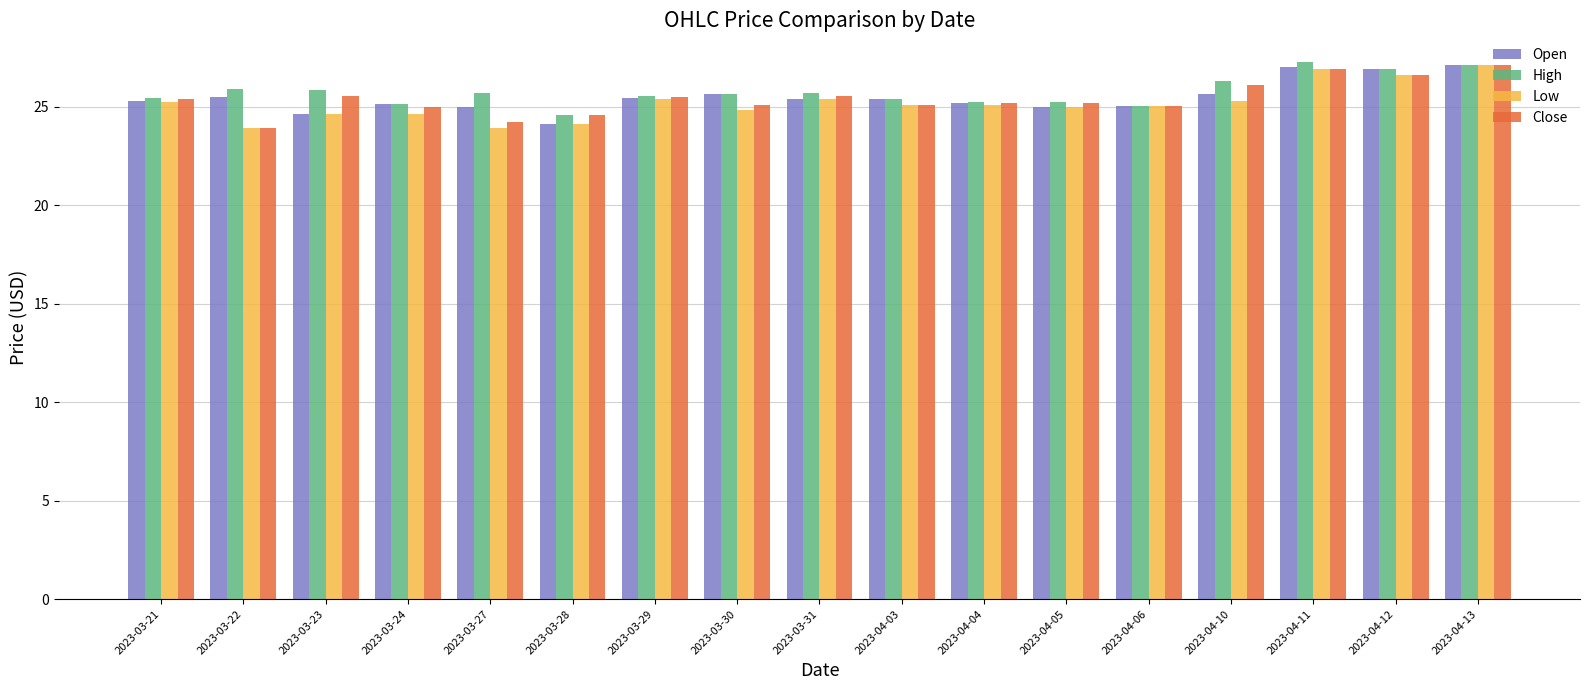

What is the label of the 2nd bar from the left?

2023-03-22